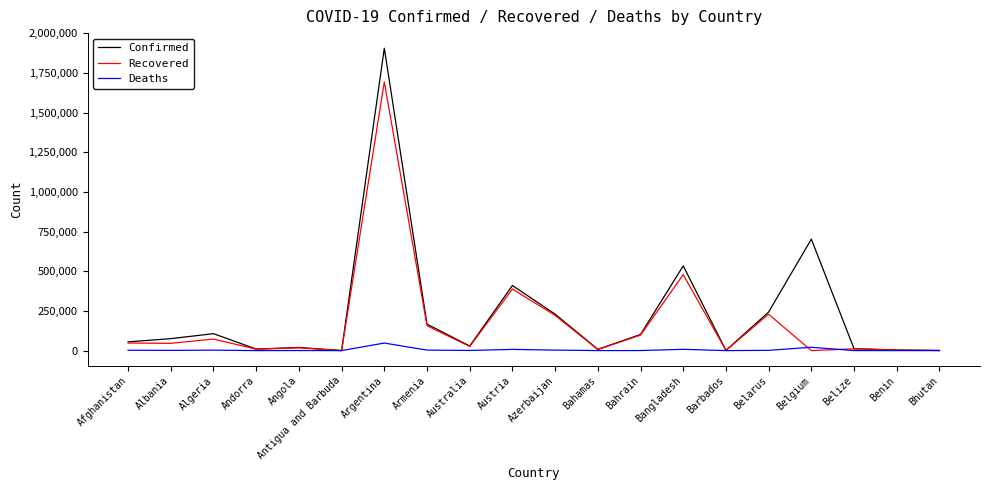

What is the difference between the Recovered values at Andorra and Afghanistan?

38664